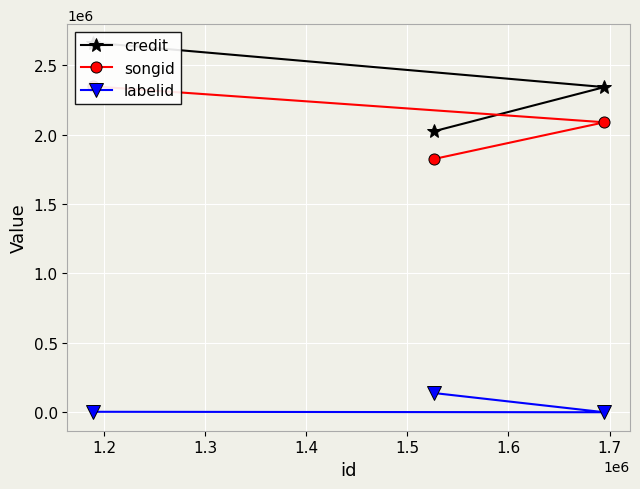

Reading left to right, transcribe all the data shown in this chart.

credit: 2023501	2341657	2661706
songid: 1823770	2088134	2347253
labelid: 138358	-1	3267